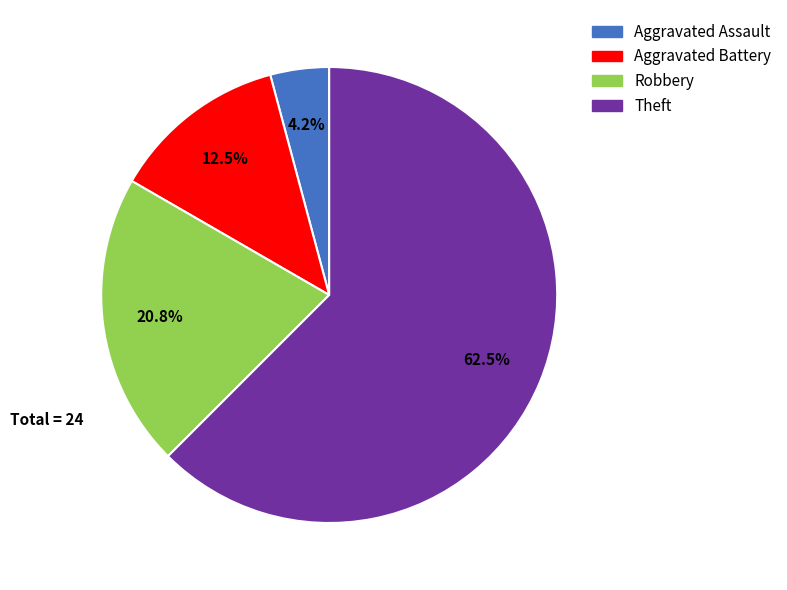

How much of the chart is everything except Aggravated Battery?

87.5%